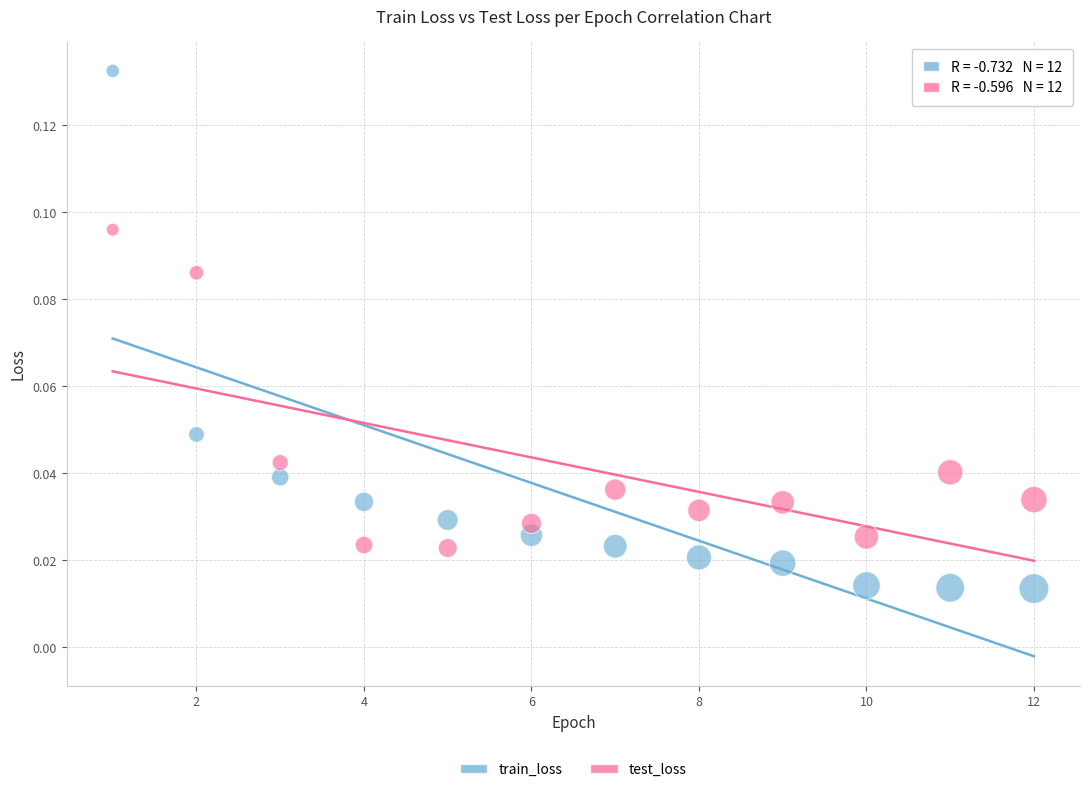

Which series reaches the maximum Y coordinate?

train_loss